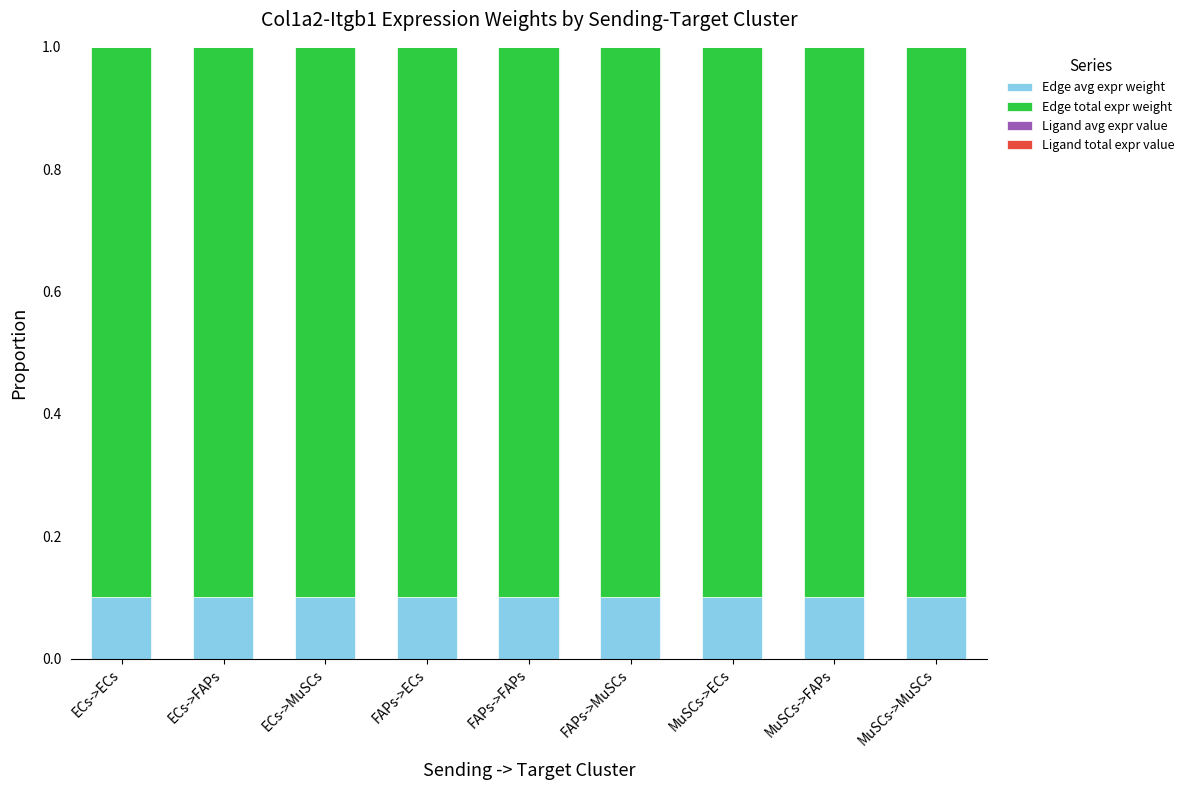

Does the chart contain stacked bars?

Yes